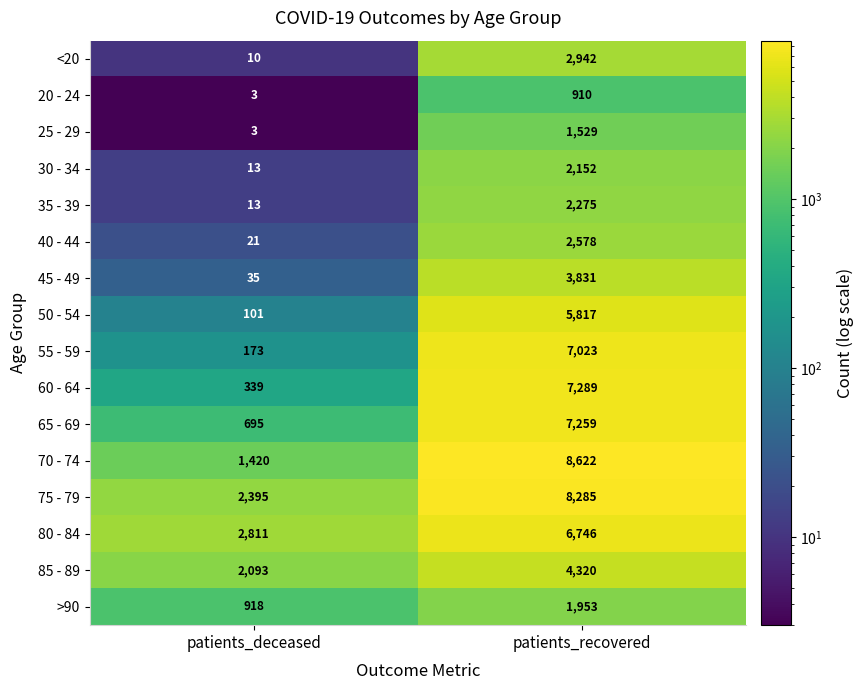

The value of 25 - 29 at patients_deceased is 3. True or false?

True